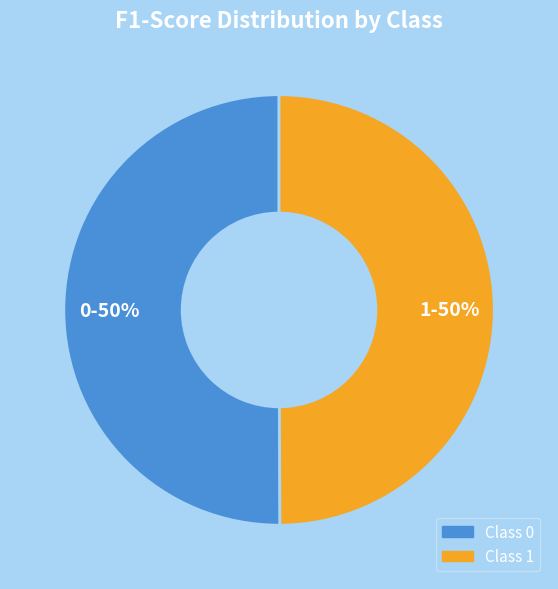

Count the number of slices in the pie.

2